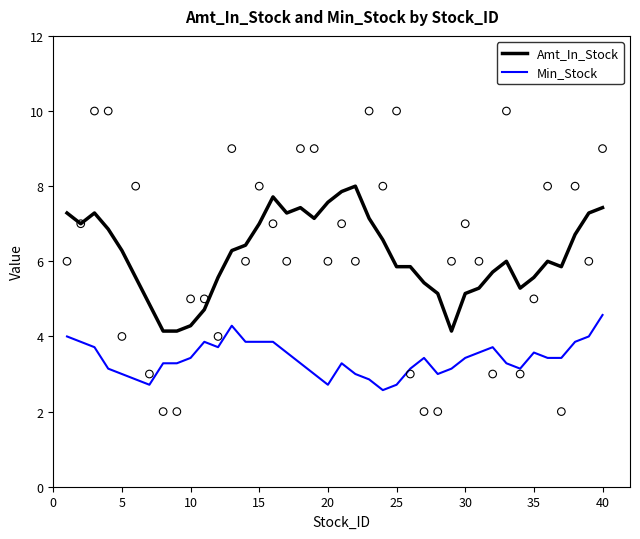

Which series has the largest total across all categories?

Amt_In_Stock